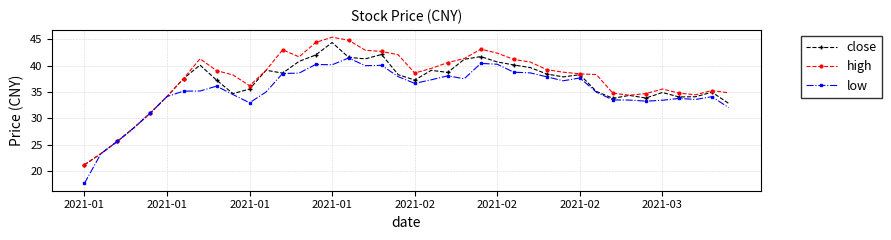

How many interior local peaks does the close series have?

10